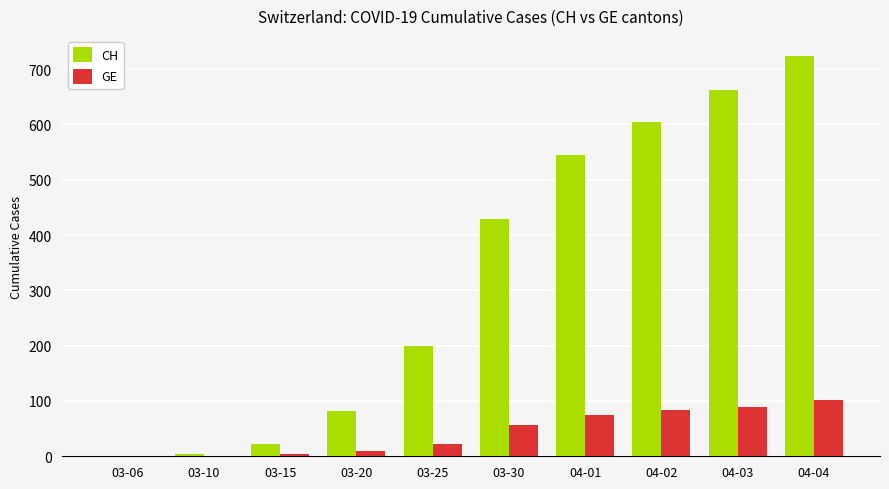

Are the bars horizontal?

No